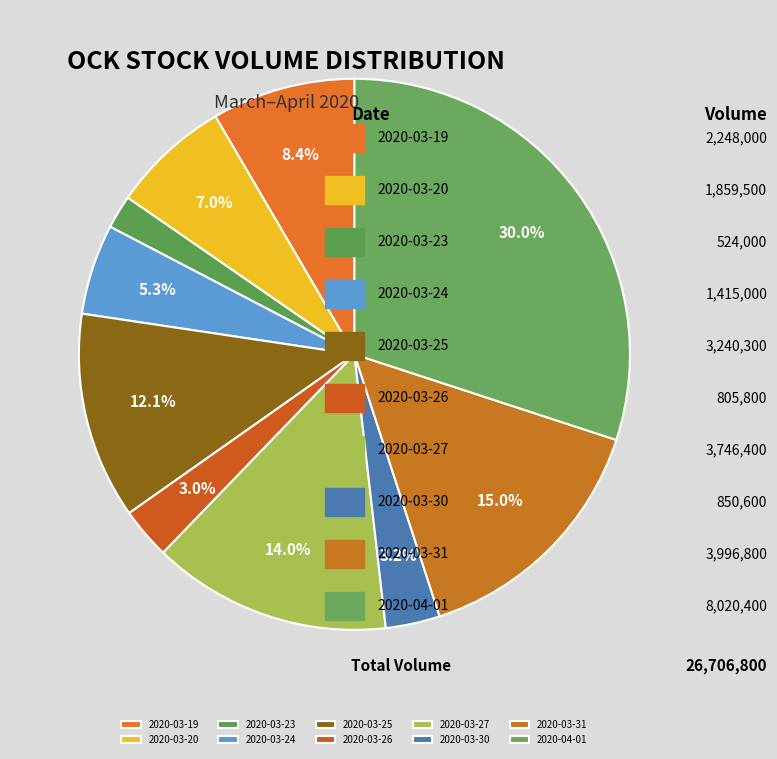

To the nearest percent, what is the average slice percentage?

10%